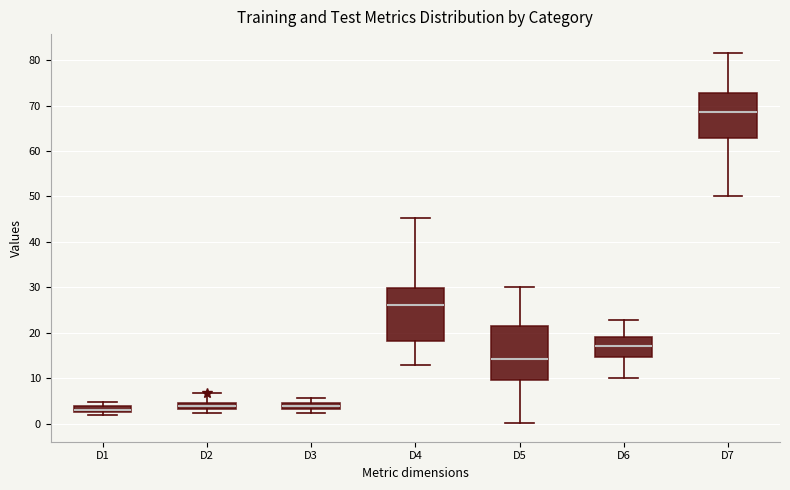

Where is the lower edge of the box for D4 on the y-axis? The values are not printed on the chart, so give them approximately, as read against the axis.

18